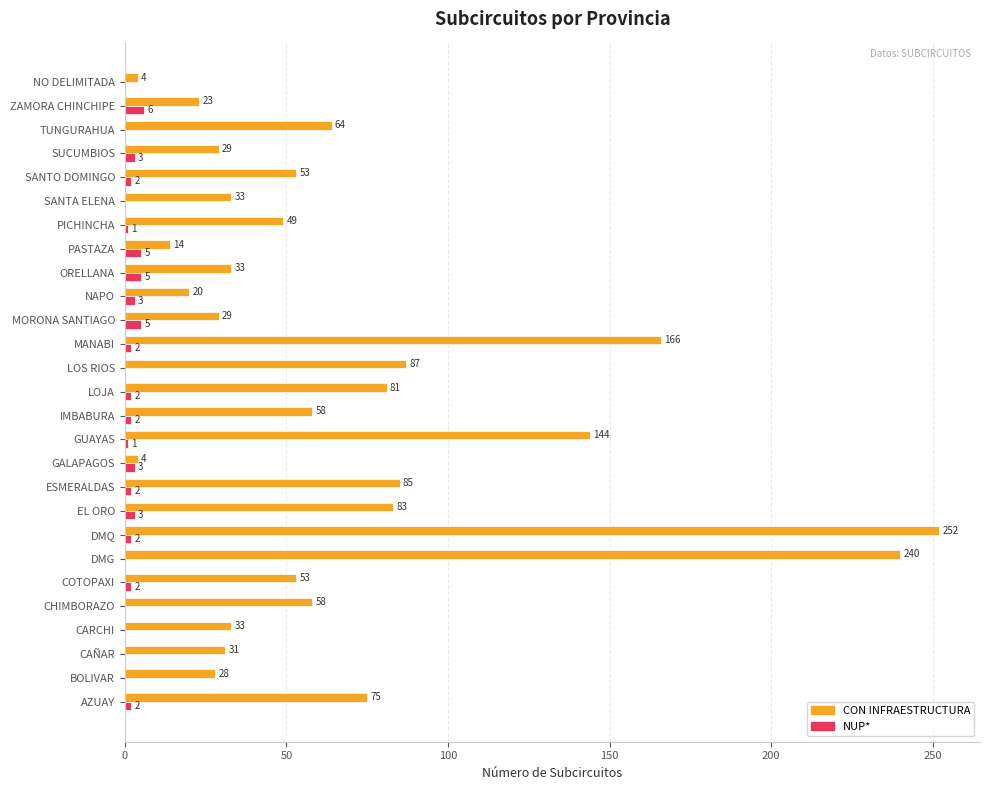

What is the total value across all series at LOS RIOS?

87